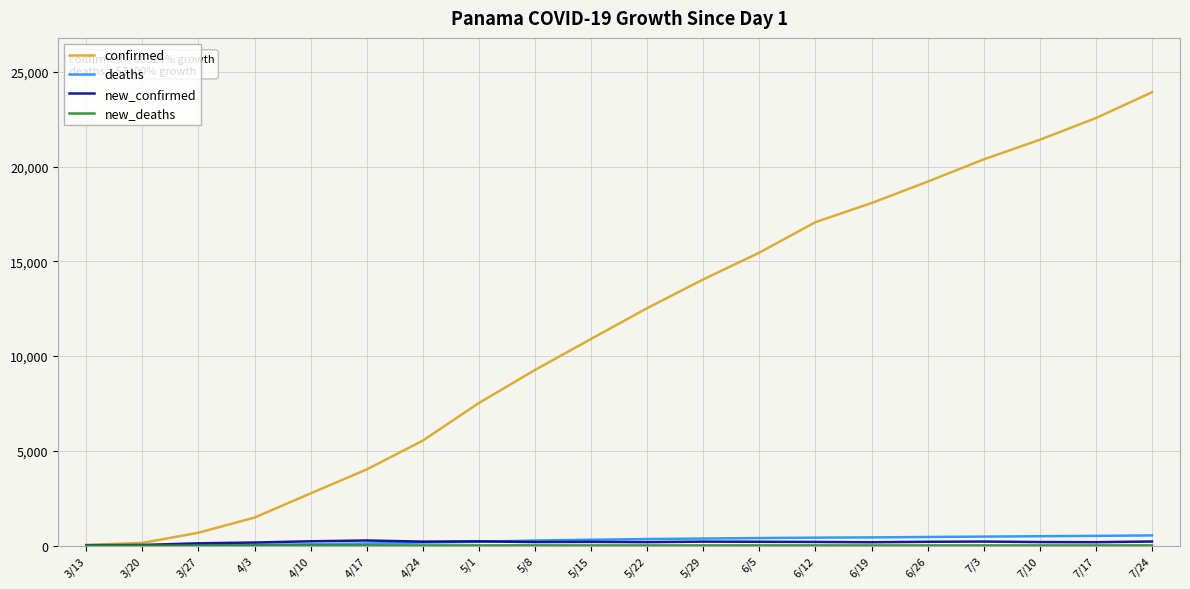

Which series has the largest total across all categories?

confirmed